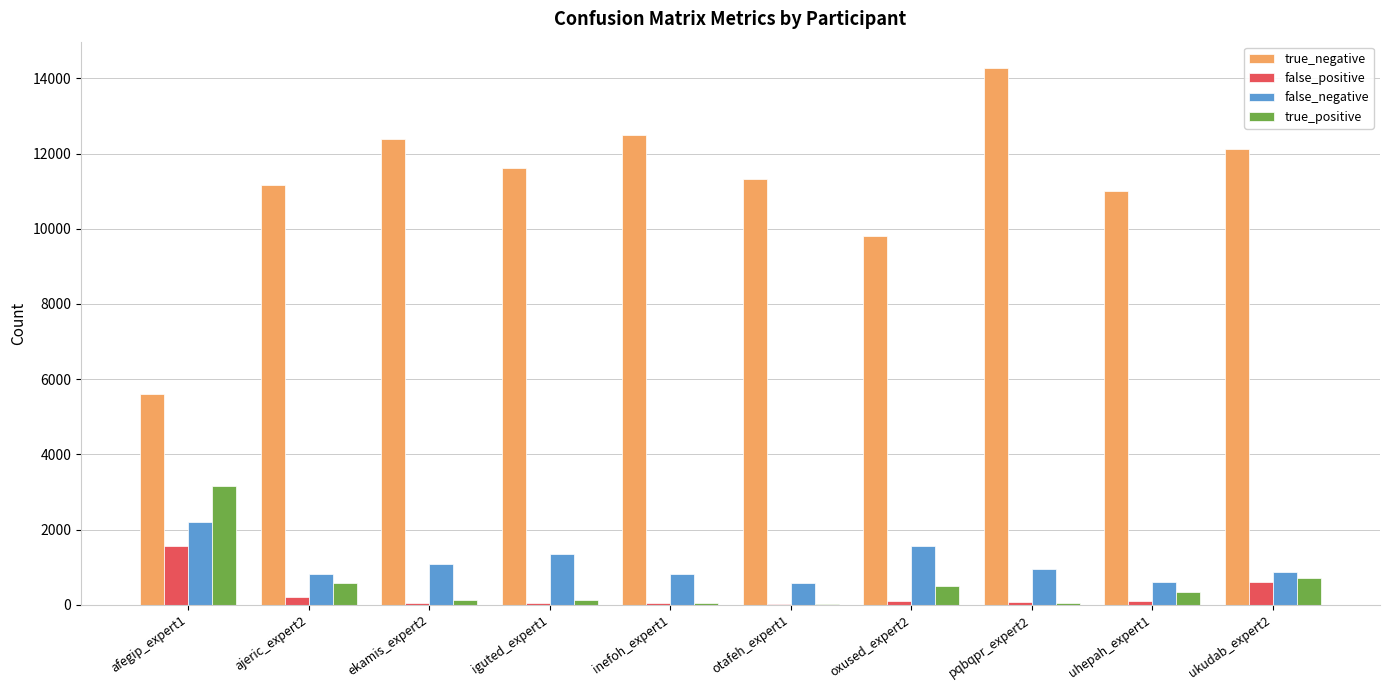

Which series changed the most between afegip_expert1 and ukudab_expert2?

true_negative